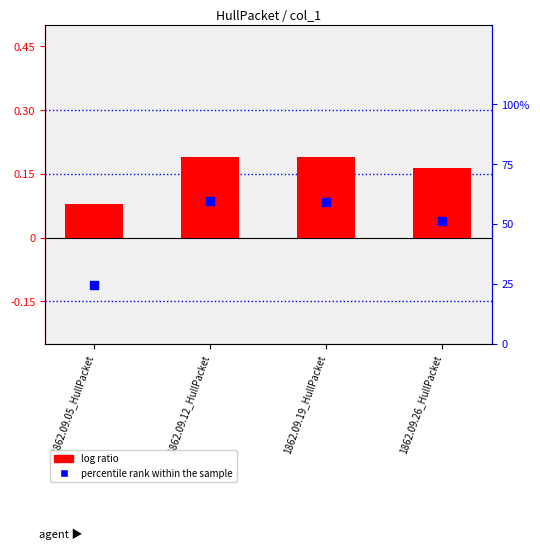

At which category is the sum across all series the highest?

1862.09.12_HullPacket